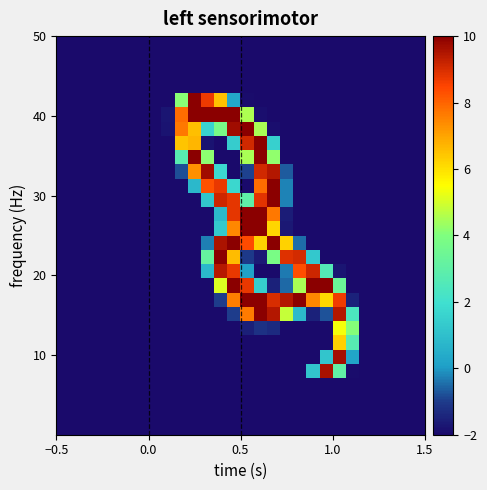

What is the smallest value displayed?

-2.0